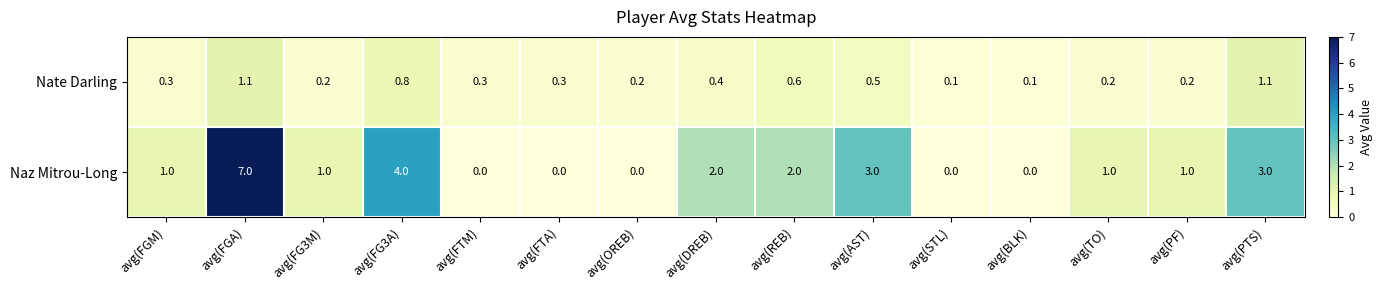

What is the maximum value for Nate Darling?

1.1